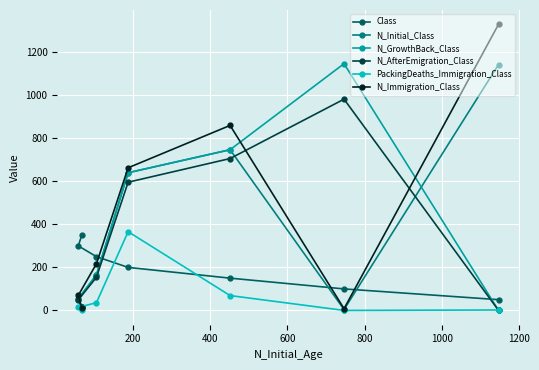

What is the lowest value of the Class series?

50